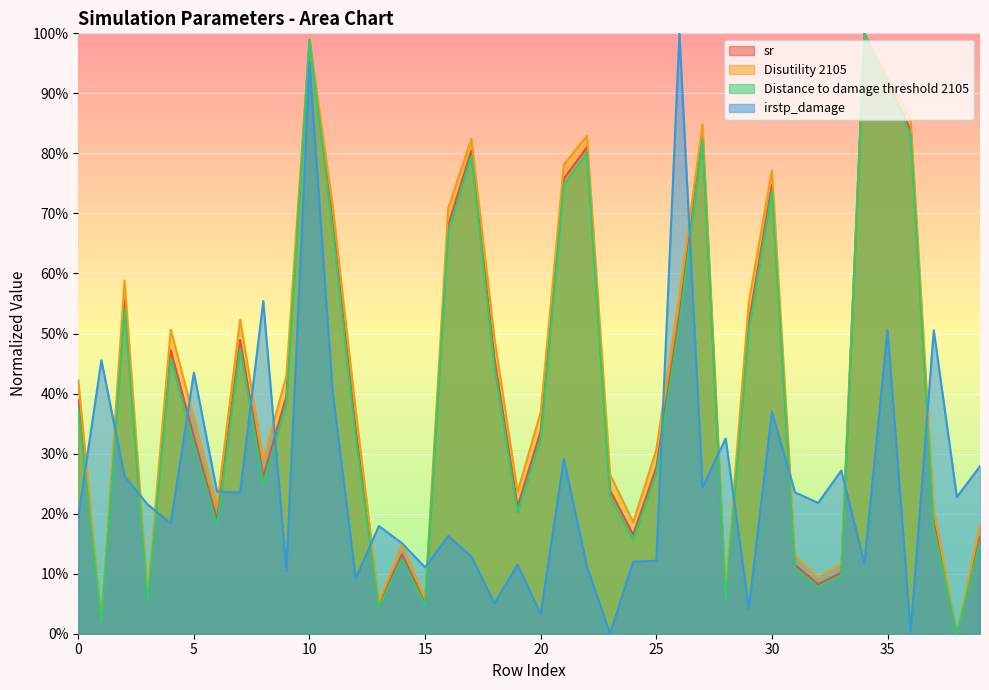

Reading left to right, list all the values displayed in this chart.

sr: 38.9	1.9	55.5	5.7	47.2	32.8	18.9	48.9	26.1	39.6	99.0	68.6	34.0	4.6	13.2	5.0	68.1	80.5	45.8	21.2	33.7	75.8	81.0	23.9	16.5	27.7	53.1	83.1	6.1	51.8	74.8	11.5	8.2	10.2	100.0	91.9	83.9	18.5	0.0	16.1
Disutility 2105: 42.2	2.2	58.8	6.5	50.6	35.9	21.2	52.3	28.9	42.9	99.1	71.4	37.1	5.3	15.0	5.8	70.9	82.5	49.2	23.6	36.9	78.1	83.0	26.5	18.6	30.6	56.4	84.9	7.0	55.2	77.2	13.0	9.4	11.6	100.0	92.8	85.6	20.7	0.0	18.1
Distance to damage threshold 2105: 37.5	1.8	54.1	5.4	45.8	31.5	18.0	47.5	25.0	38.2	98.9	67.4	32.7	4.4	12.5	4.7	66.8	79.6	44.4	20.2	32.4	74.8	80.2	22.8	15.7	26.6	51.7	82.3	5.8	50.4	73.7	10.9	7.8	9.6	100.0	91.5	83.2	17.6	0.0	15.3
irstp_damage: 19.5	45.6	26.3	21.5	18.4	43.5	23.7	23.5	55.4	10.5	95.2	40.3	9.2	17.9	15.1	11.1	16.3	12.9	5.1	11.5	3.3	29.1	11.2	0.0	12.0	12.2	100.0	24.4	32.5	4.2	37.0	23.5	21.8	27.2	11.7	50.6	0.3	50.6	22.8	27.9